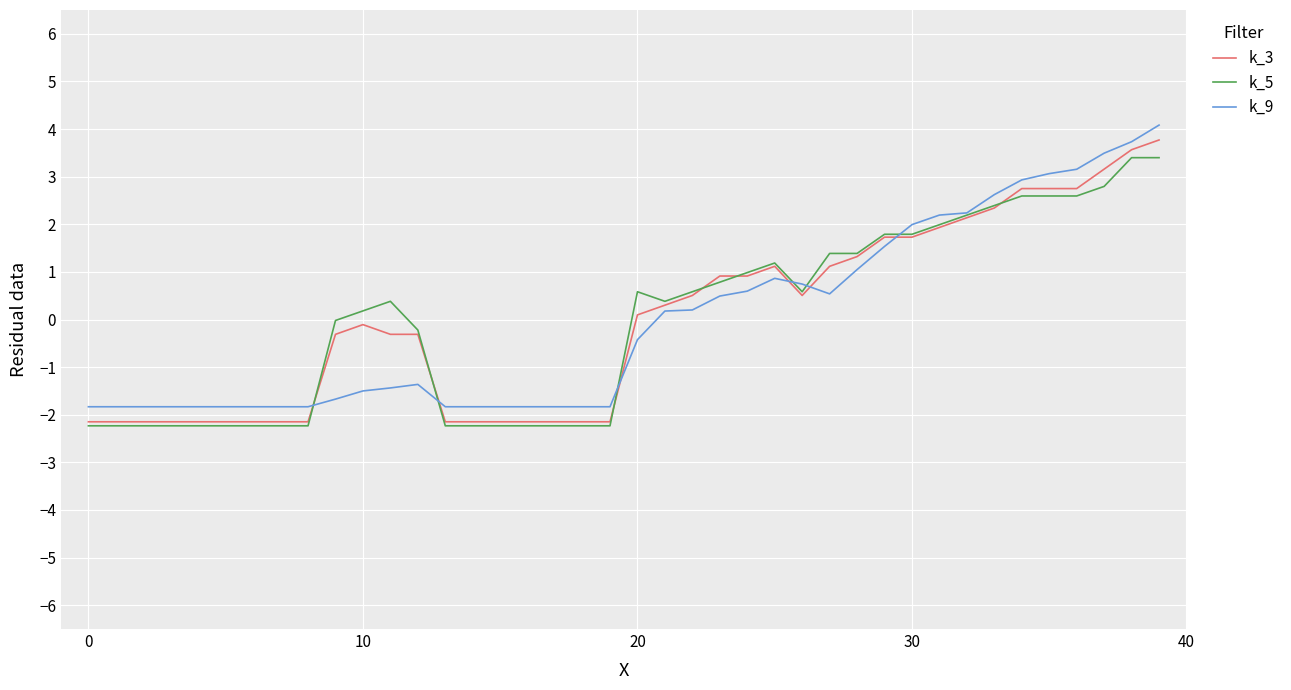

What is the minimum value for k_3?

-2.1